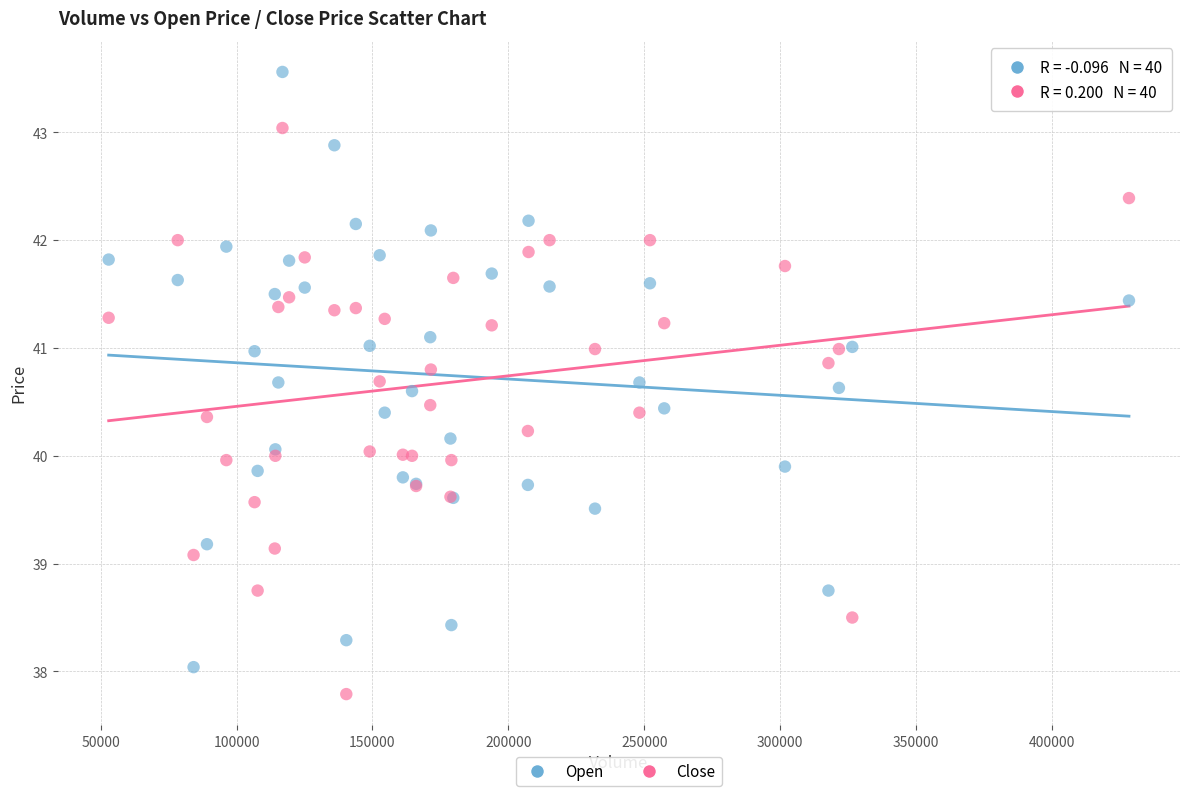

Which series contains the highest Y value?

Open